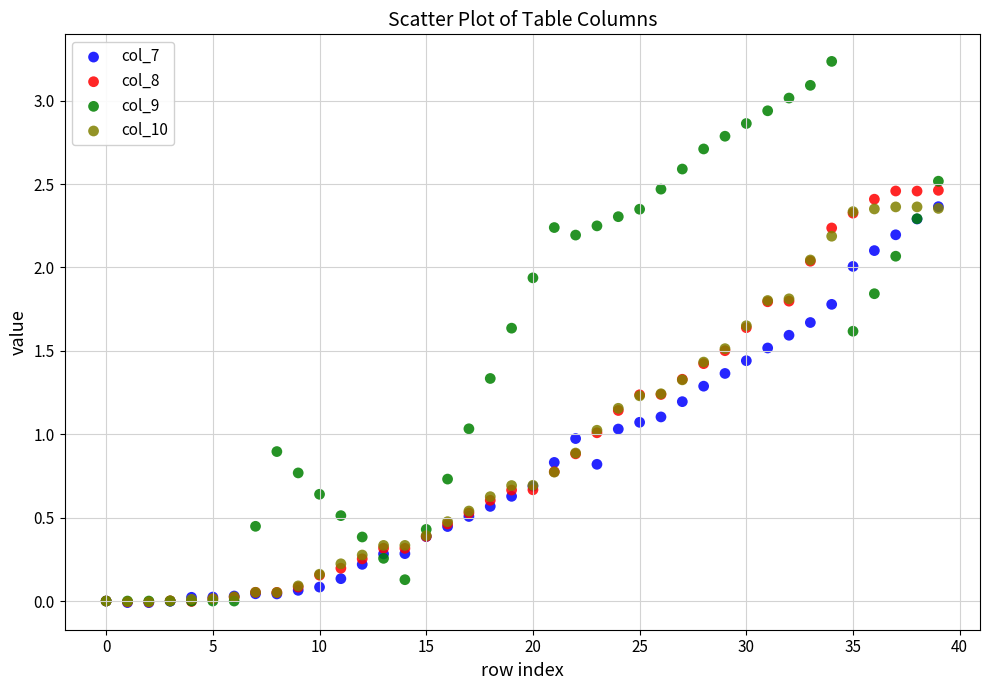

What are all the series names shown in the legend?

col_7, col_8, col_9, col_10